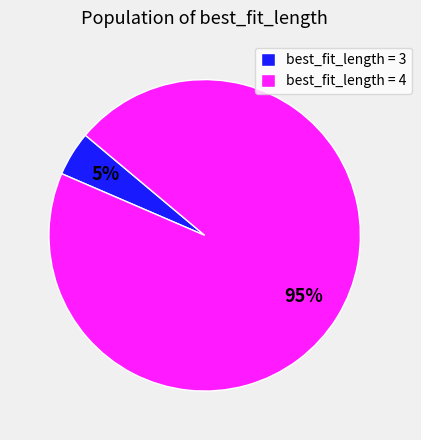

To the nearest percent, what portion does best_fit_length = 3 represent?

5%